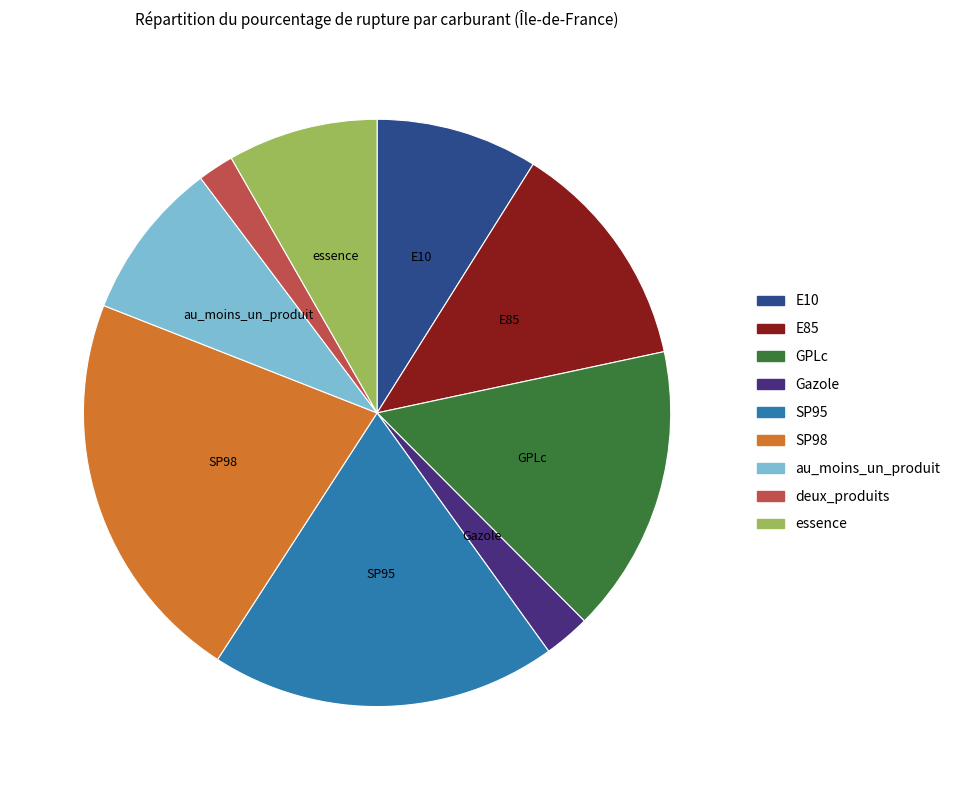

Combined, do essence and Gazole account for over 50%?

No